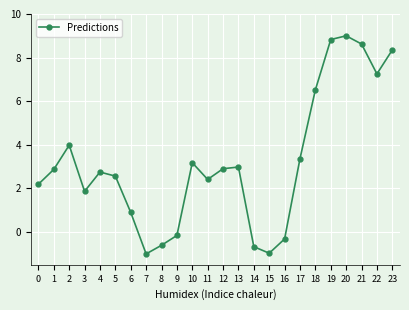

What is the difference between the values at 8 and 11?

3.0